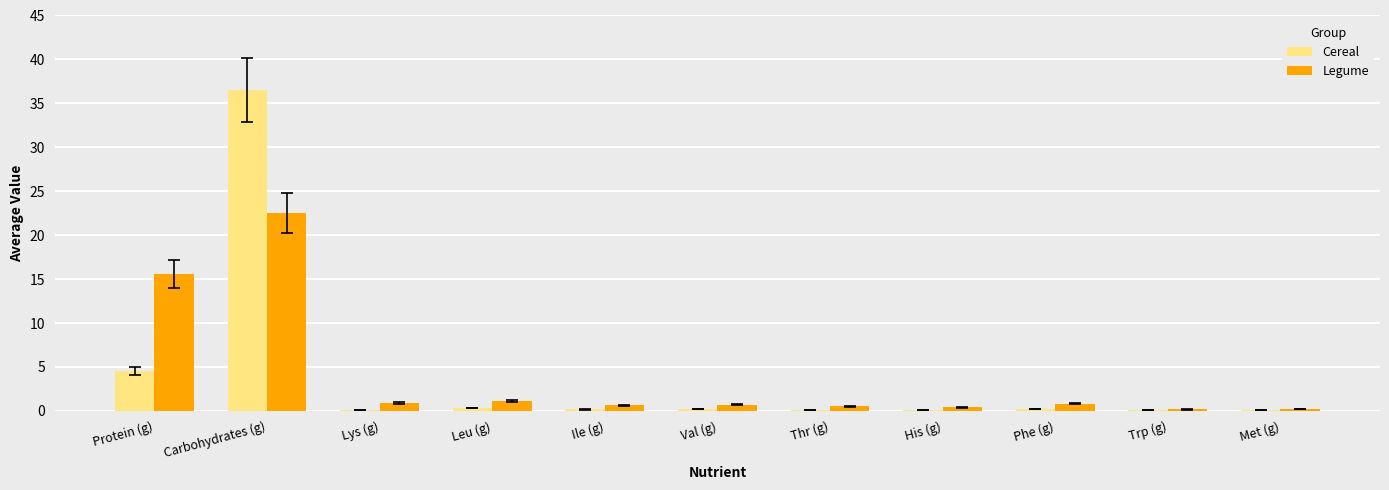

Is the value of Cereal at Lys (g) greater than the value of Legume at Ile (g)?

No